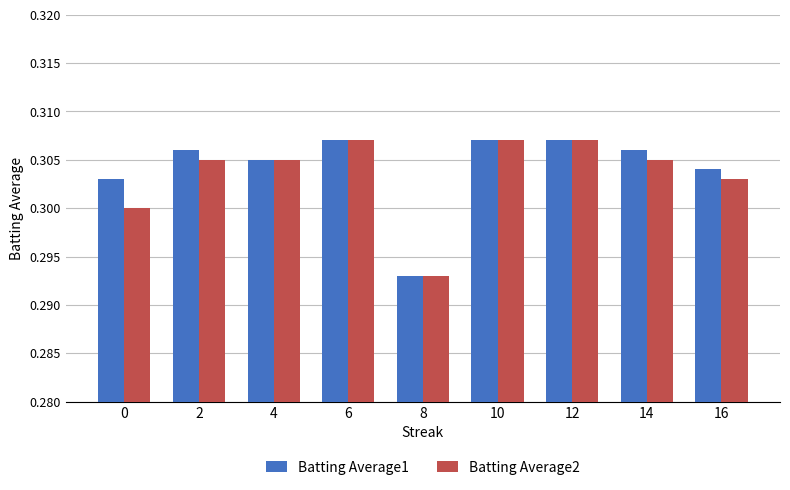

At 0, list the series in order from smallest to largest.

Batting Average2, Batting Average1